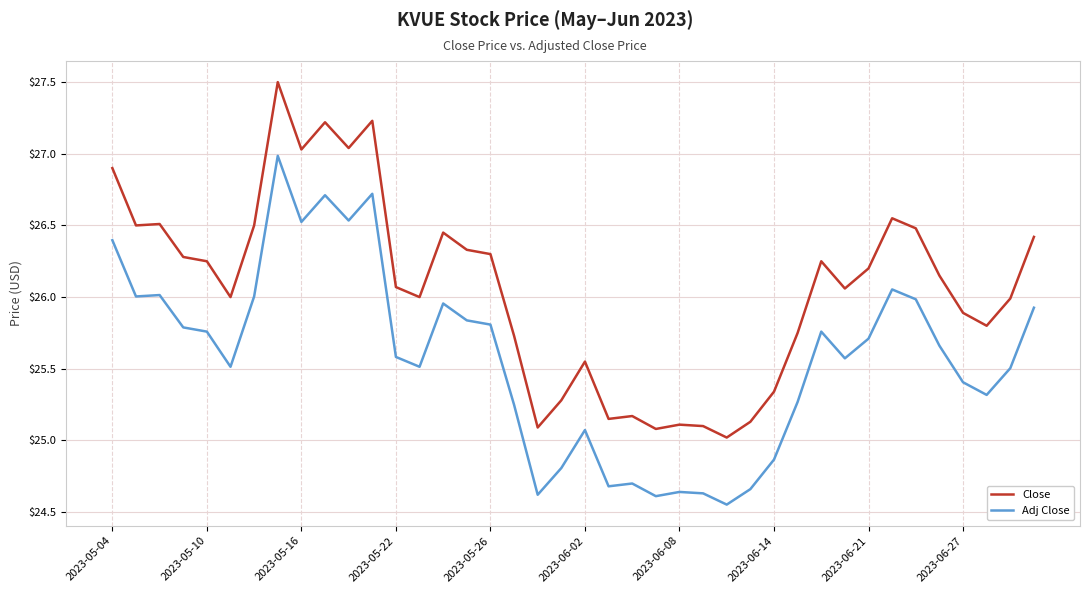

Rank the series by their maximum value, from lowest to highest.

Adj Close, Close